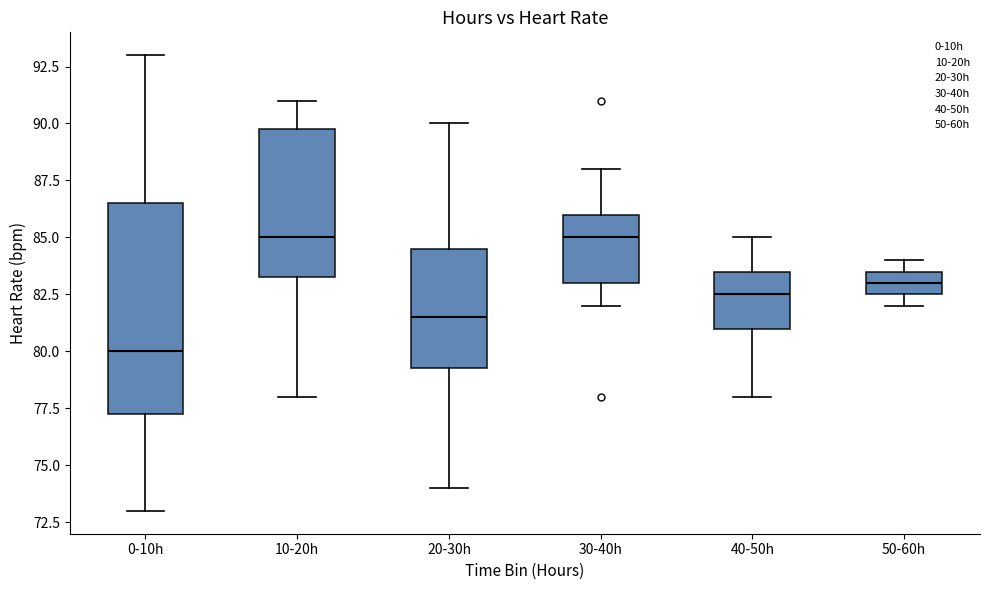

Reading left to right, read every box against the y-axis: the position of its median line, the range the box covers, and the ends of its whiskers. The values are not printed on the chart, so give them approximately, as read against the axis.

0-10h: median 80.0, box 77.5 to 86.5, whiskers 73.0 to 93.0
10-20h: median 85.0, box 83.5 to 90.0, whiskers 78.0 to 91.0
20-30h: median 81.5, box 79.5 to 84.5, whiskers 74.0 to 90.0
30-40h: median 85.0, box 83.0 to 86.0, whiskers 82.0 to 88.0
40-50h: median 82.5, box 81.0 to 83.5, whiskers 78.0 to 85.0
50-60h: median 83.0, box 82.5 to 83.5, whiskers 82.0 to 84.0